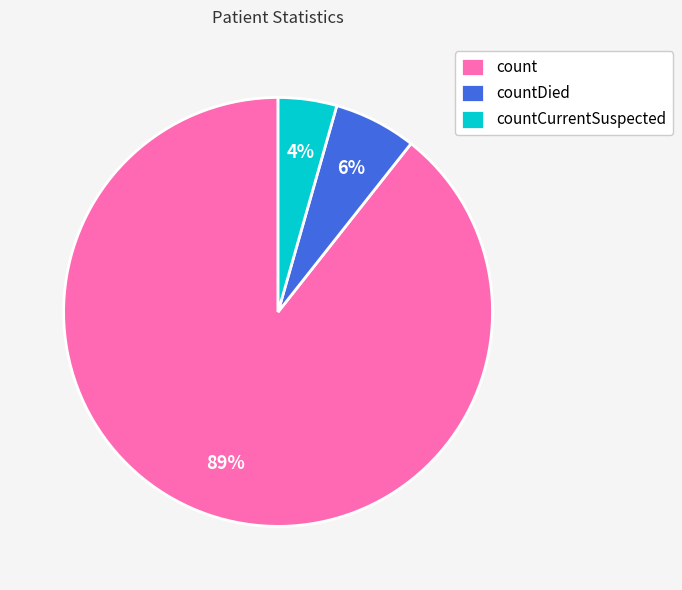

To the nearest percent, what is the average slice percentage?

33%